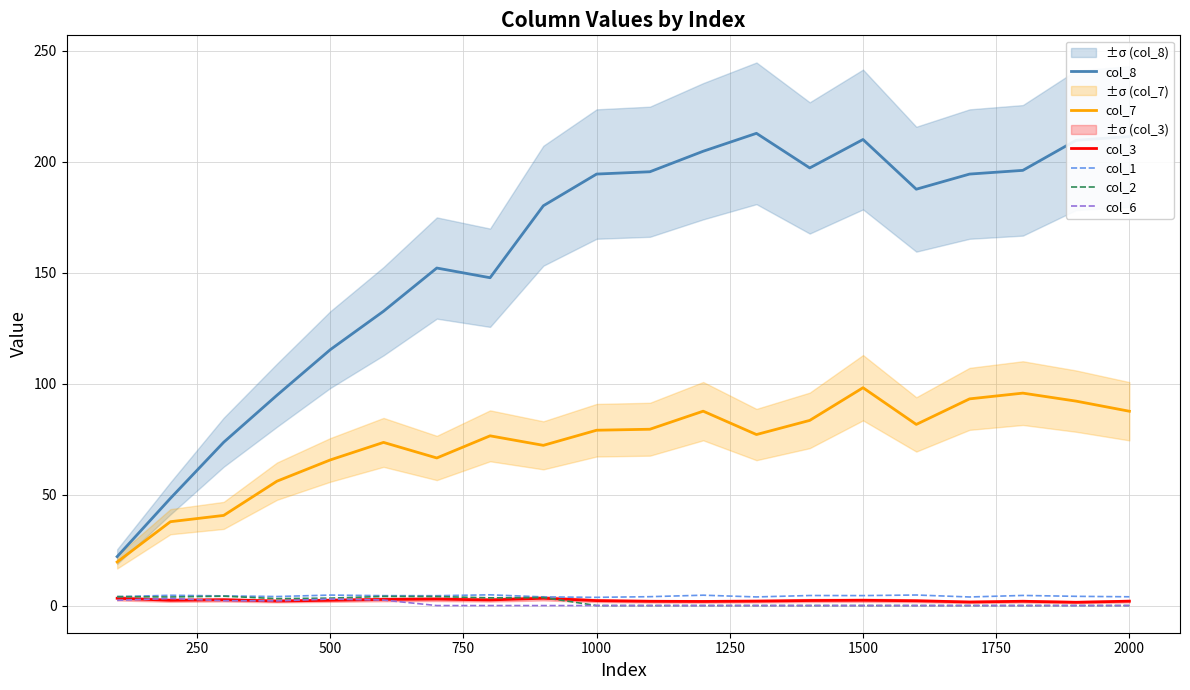

List the series in order of their peak value, lowest first.

col_6, col_3, col_2, col_1, col_7, col_8